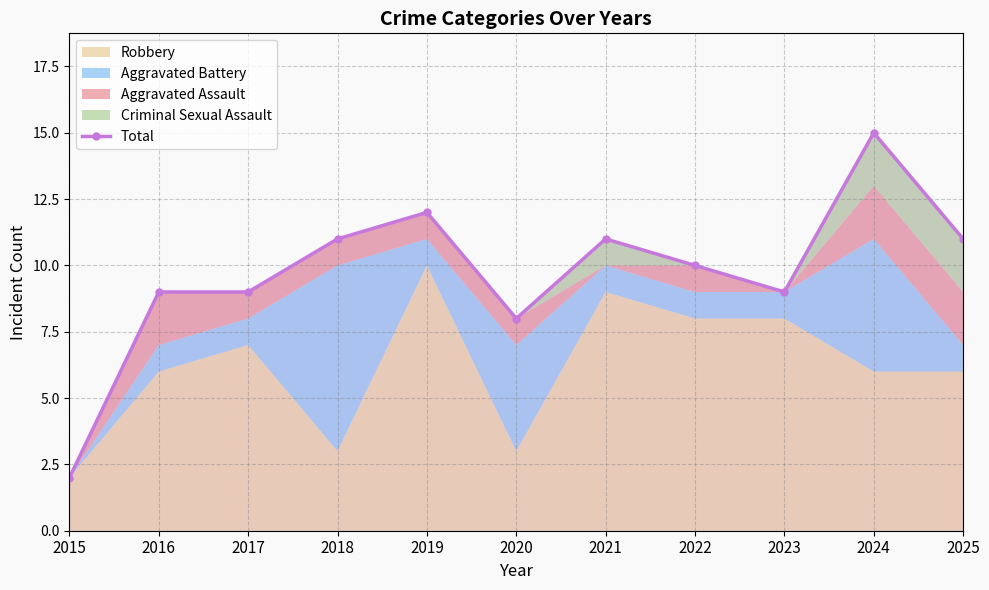

What is the sum of all values?

107